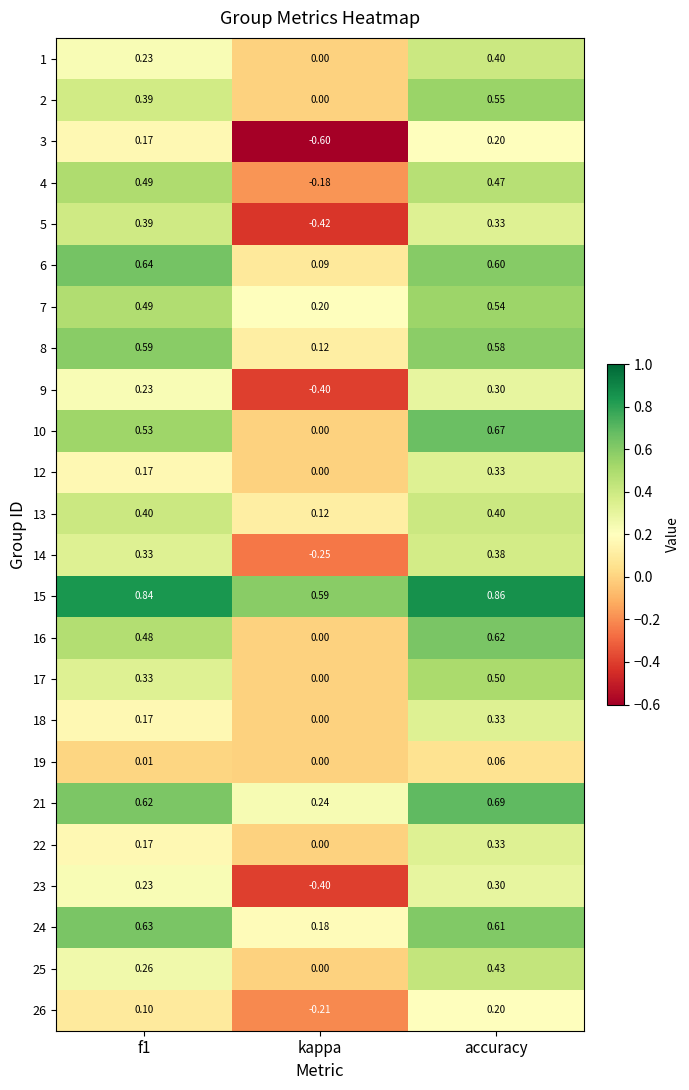

At which category does the chart reach its peak across all series?

accuracy